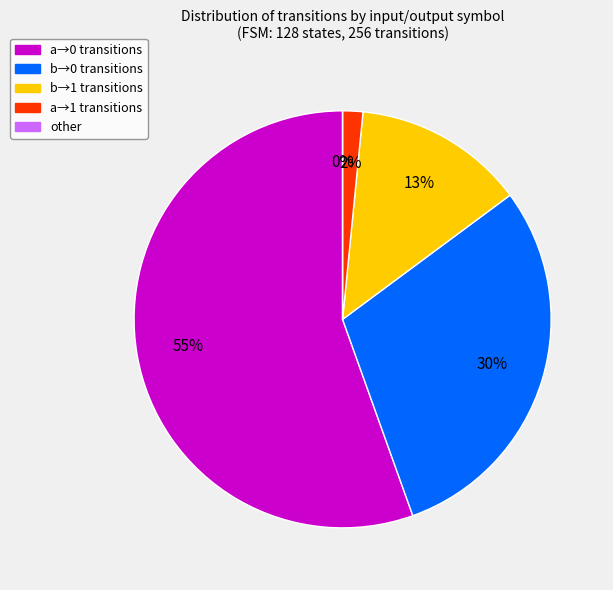

What is the spread (max minus min) of values at input b?

2